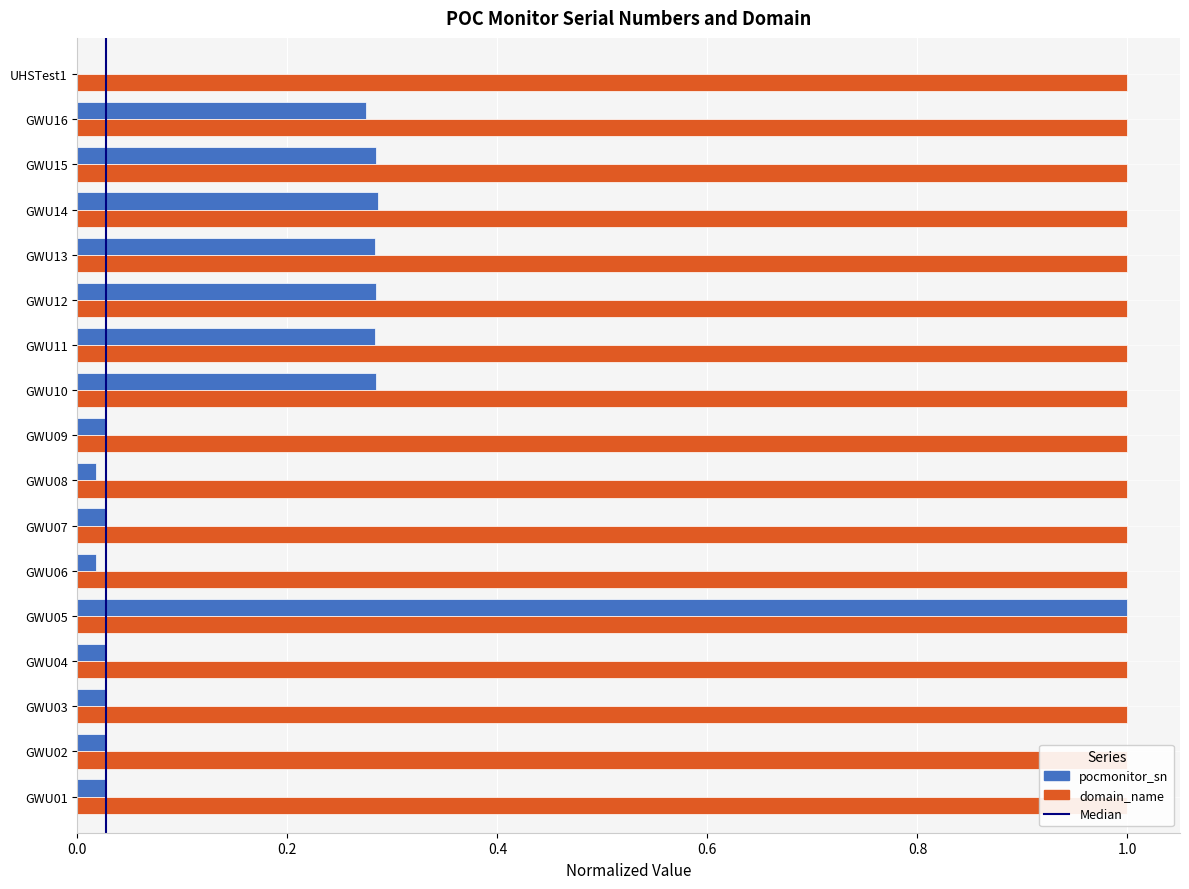

Between GWU09 and GWU03, which is larger?

GWU03